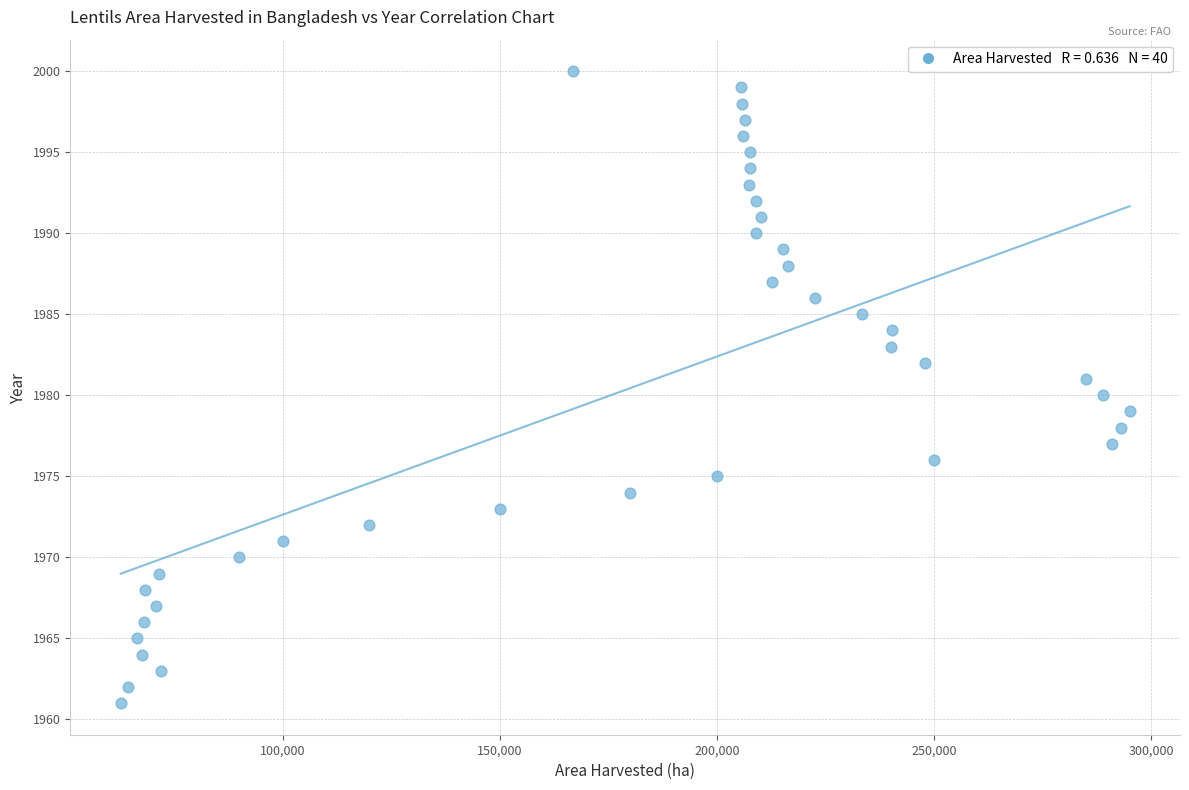

What is the range of X values (max minus min)?

232273